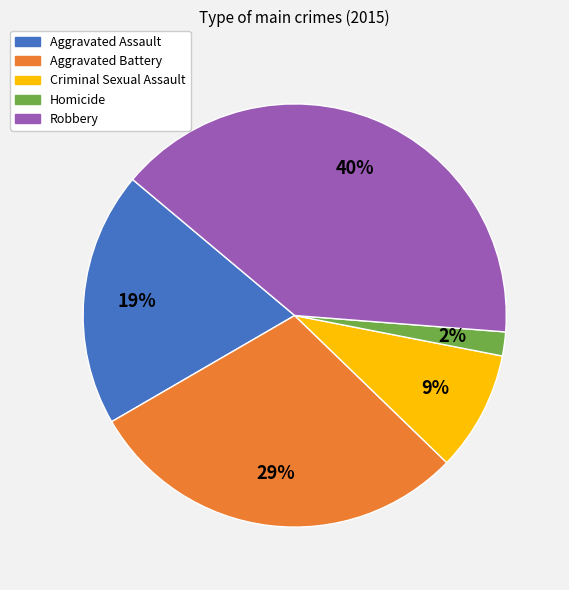

To the nearest percent, what is the average slice percentage?

20%